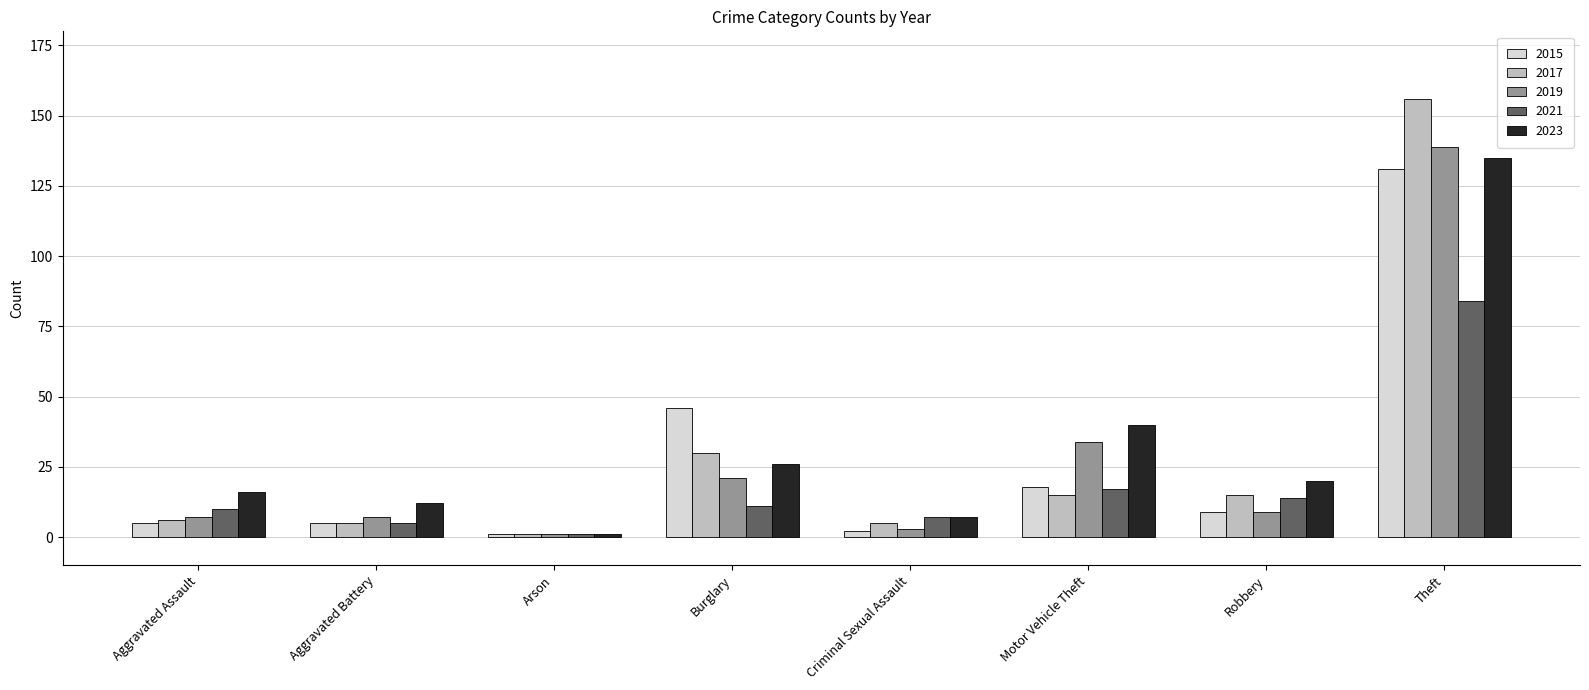

How many groups of bars are there?

8